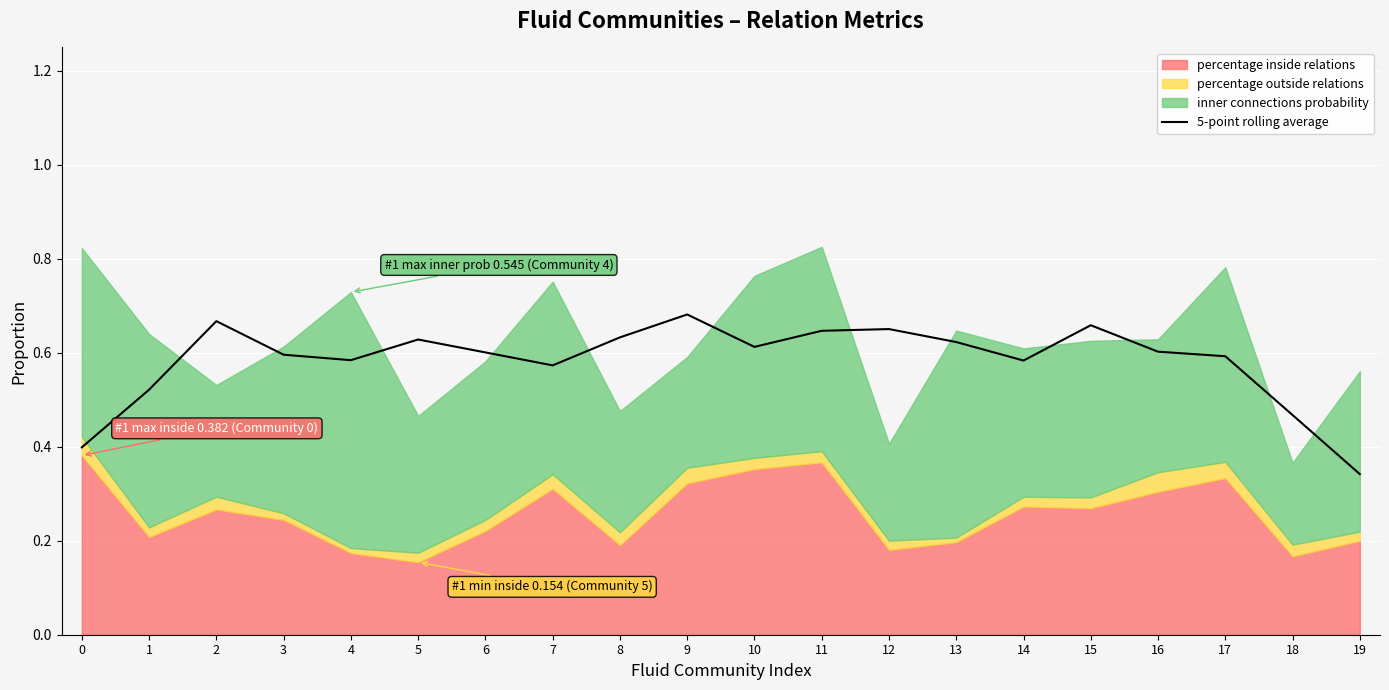

Is it true that 5-point rolling average equals 0.2 at 16?

False